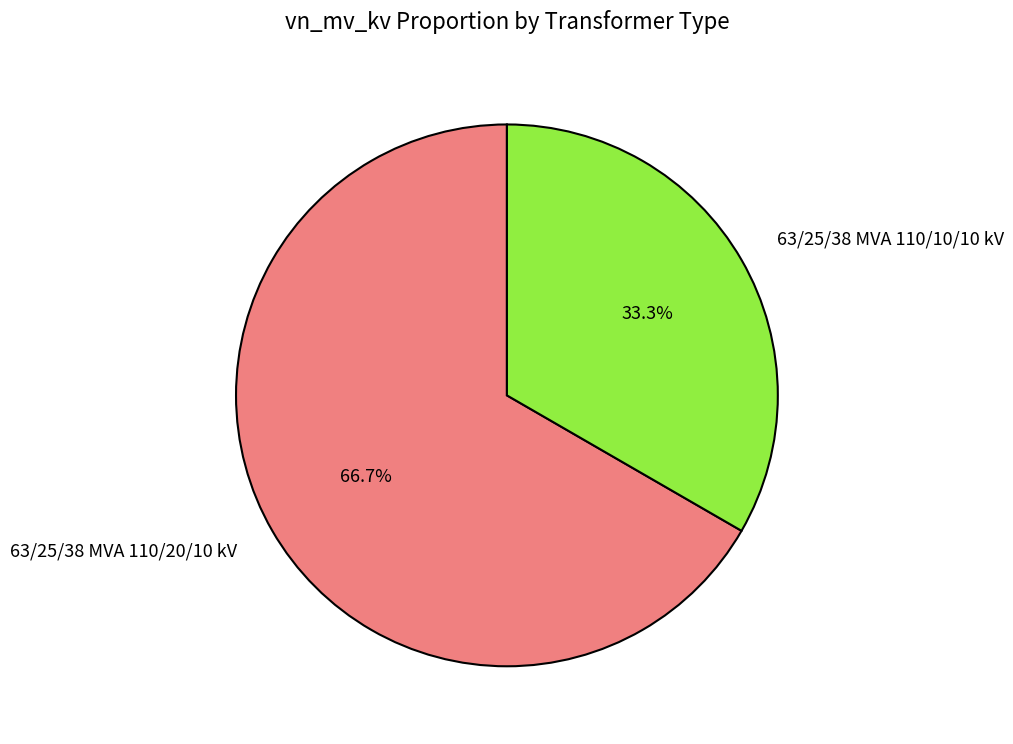

Is the sum of 63/25/38 MVA 110/10/10 kV and 63/25/38 MVA 110/20/10 kV greater than half?

Yes